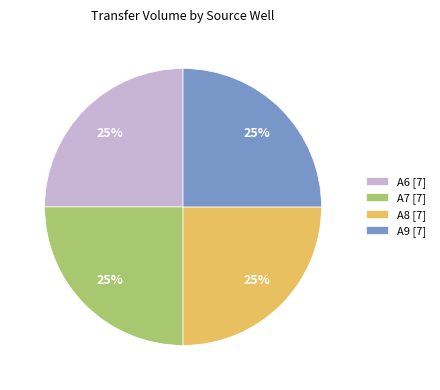

What percentage is the A8 [7] slice, to the nearest percent?

25%